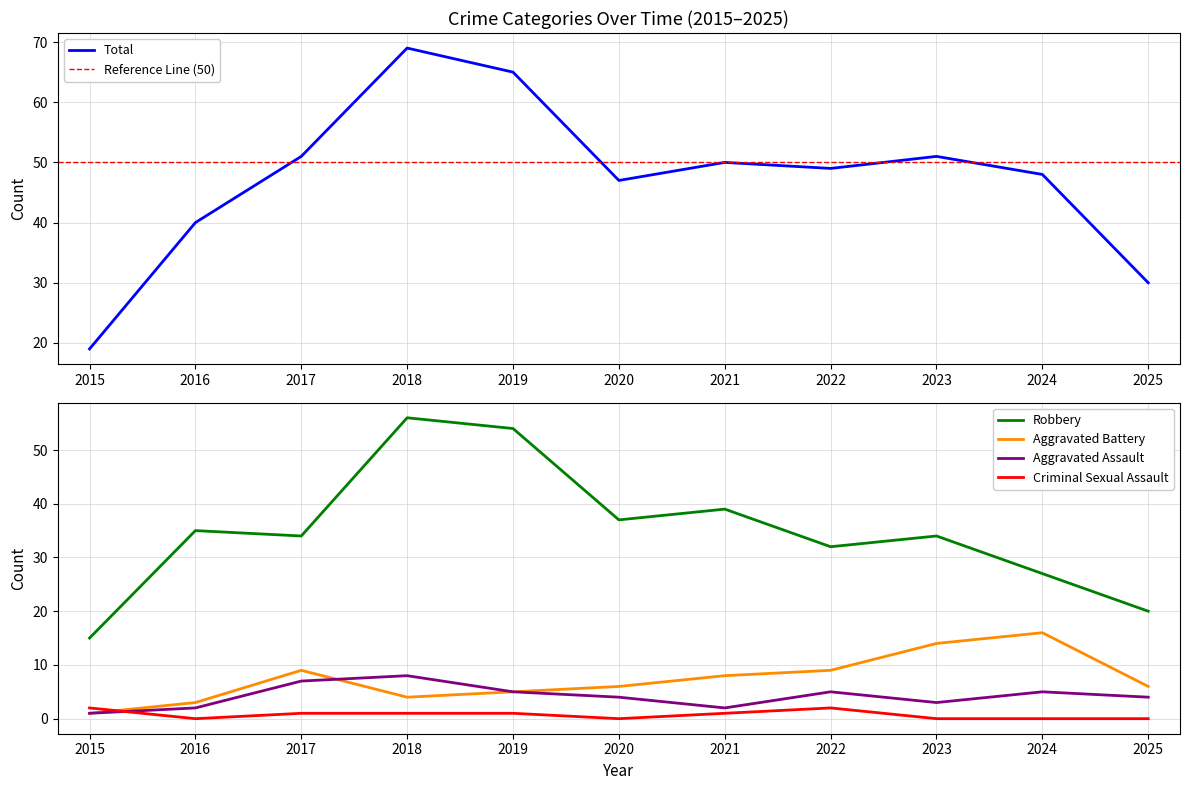

Which series has the largest total across all categories?

Total